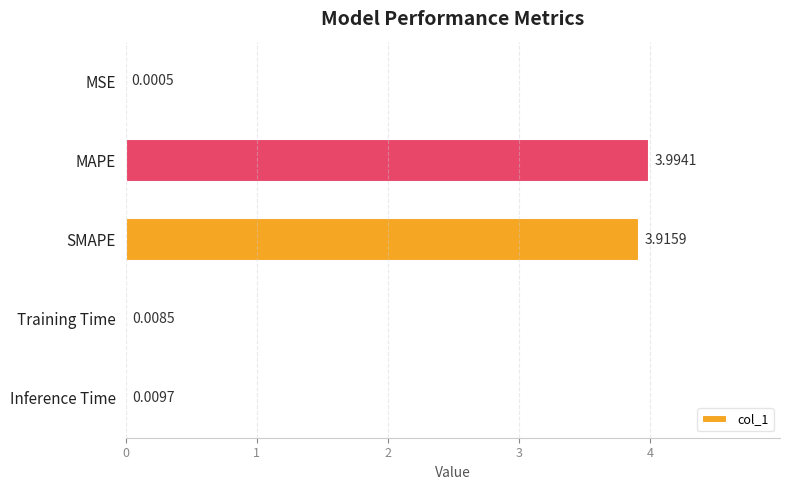

At which label is the value closest to 1?

Inference Time